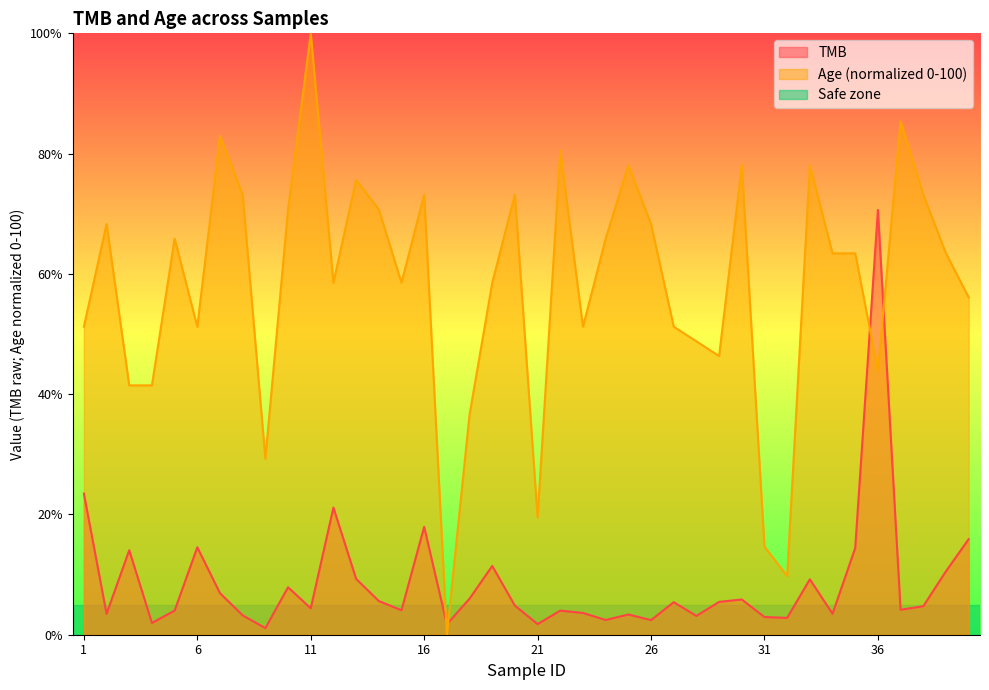

What is the average value of the TMB series?

8.6